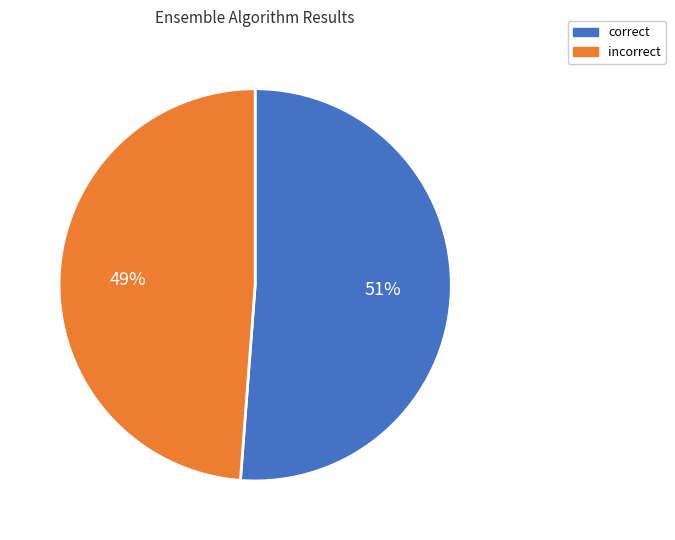

To the nearest percent, what is the combined percentage of incorrect and correct?

100%